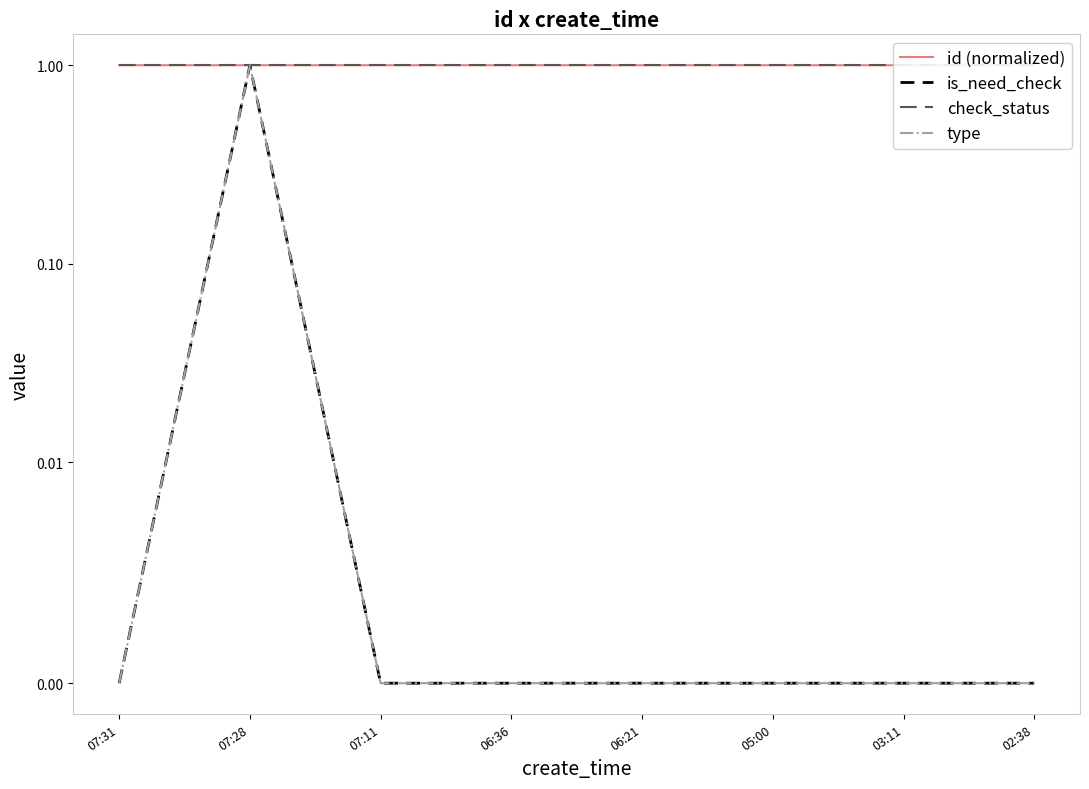

What is the average value of the is_need_check series?

0.1